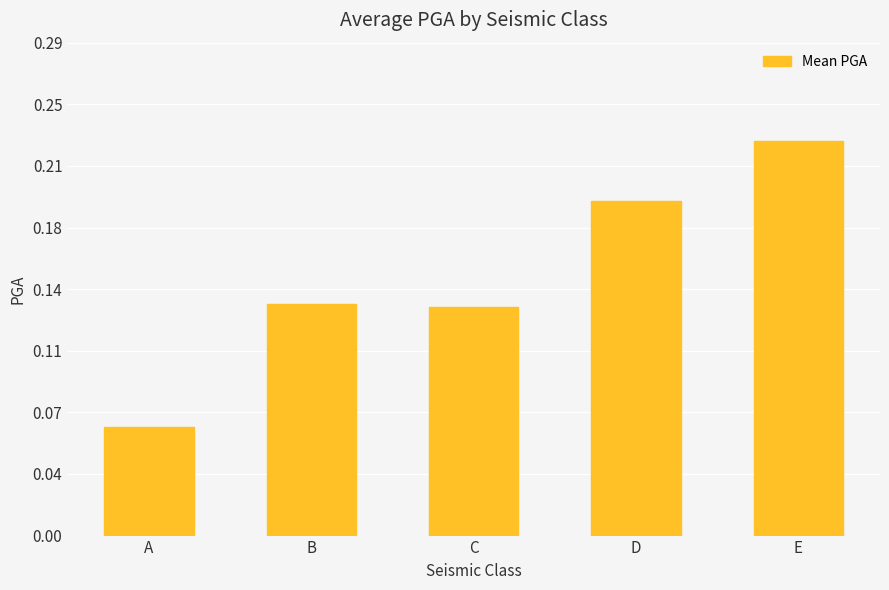

Reading left to right, list all the values displayed in this chart.

A=0.1	B=0.1	C=0.1	D=0.2	E=0.2